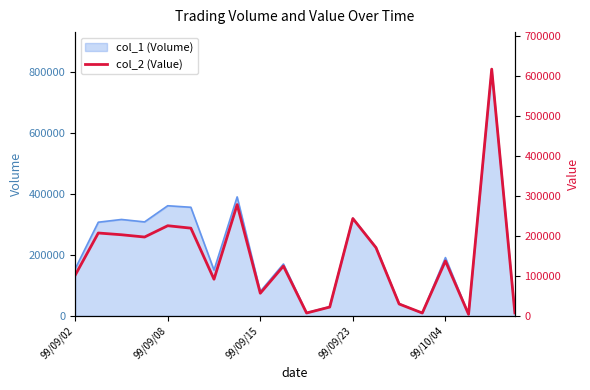

Reading left to right, list all the values displayed in this chart.

101520	207160	202790	197100	225360	219280	91500	278200	56500	124400	7100	21900	243360	170500	29600	7110	137190	3800	617040	7300